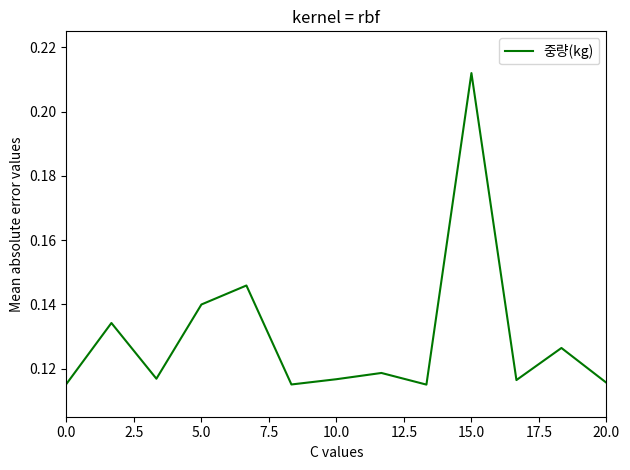

Is this an area chart (filled region under the line)?

No